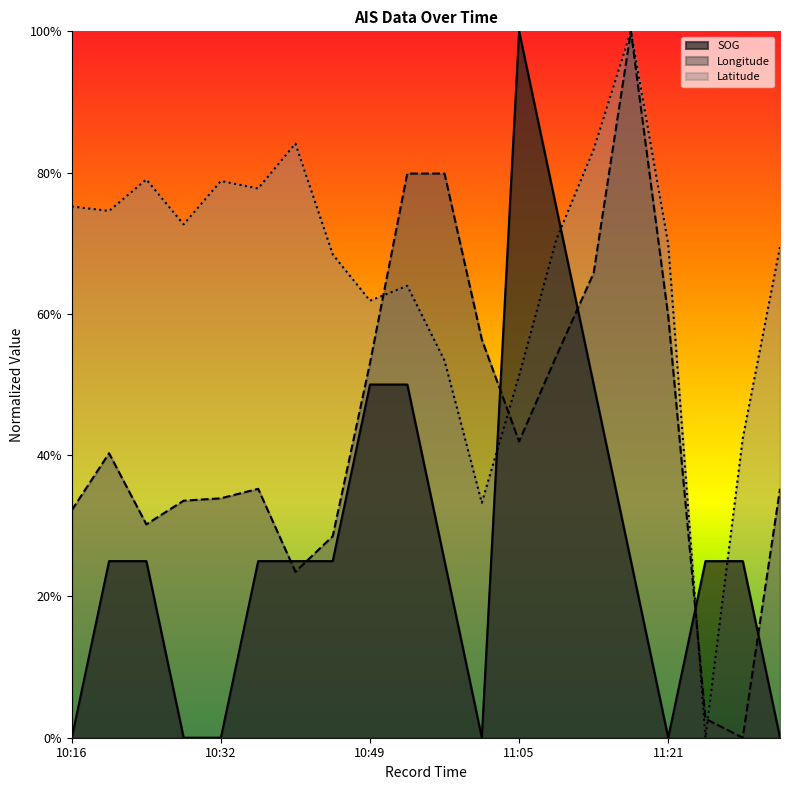

At which category does Longitude reach its first local valley?

10:24